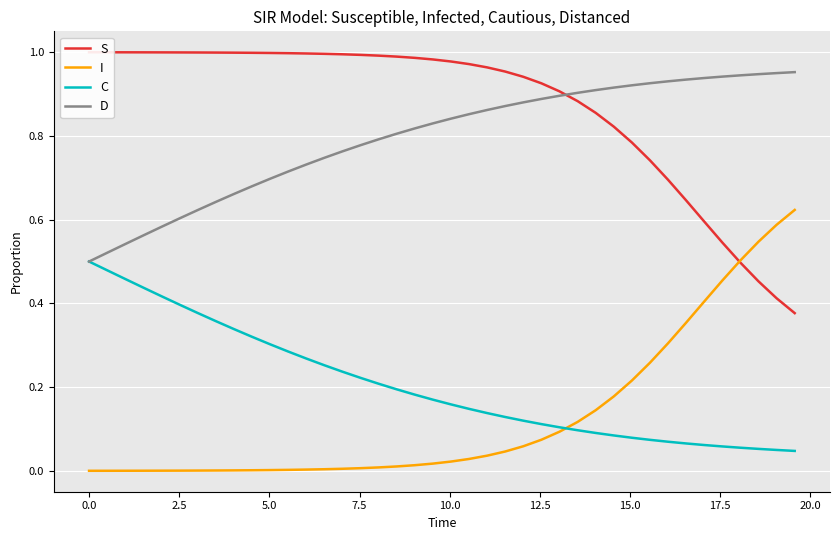

True or false: I and D cross at least once.

False